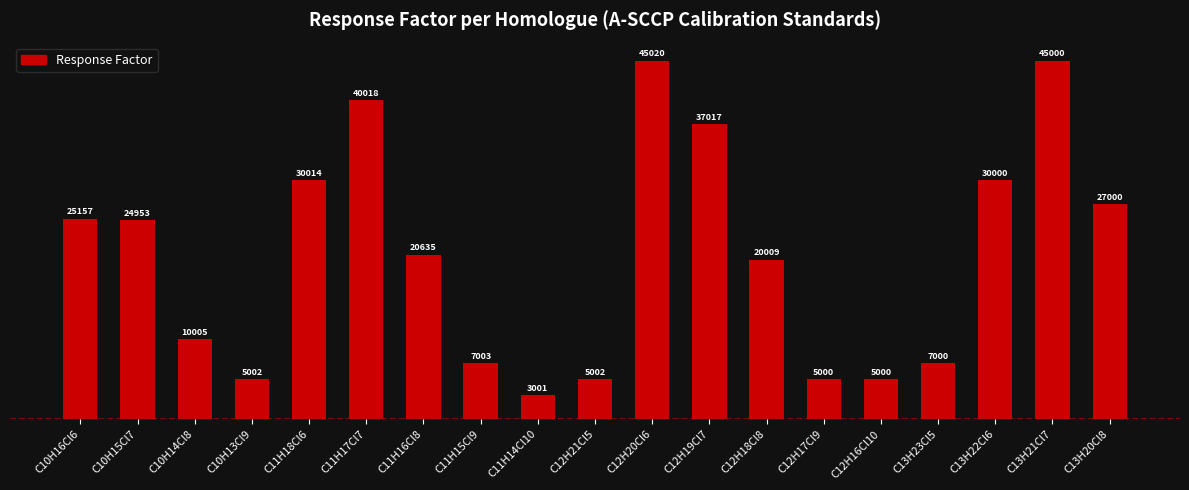

What is the average value?

20623